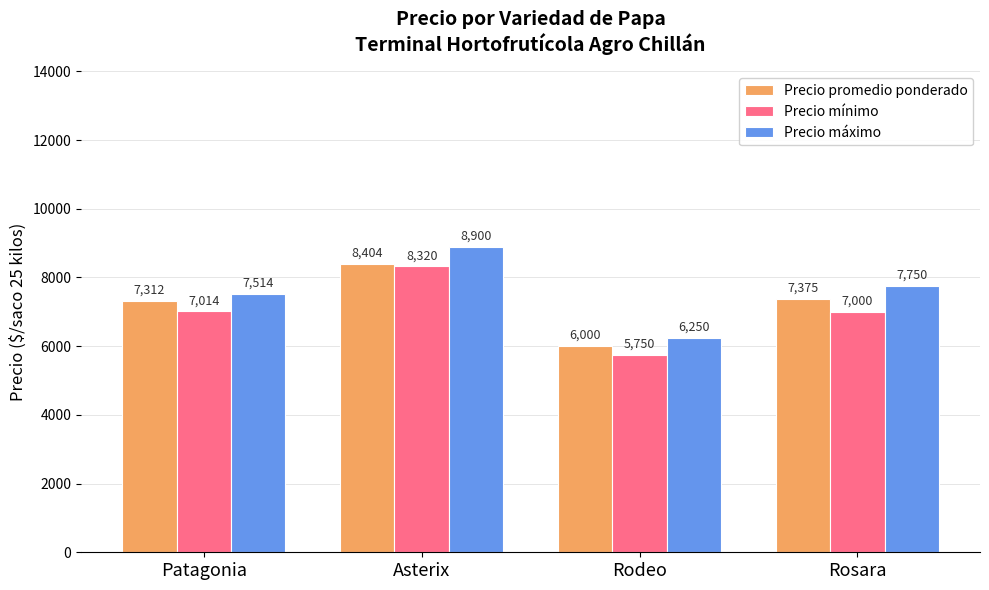

Which series has the largest total across all categories?

Precio máximo